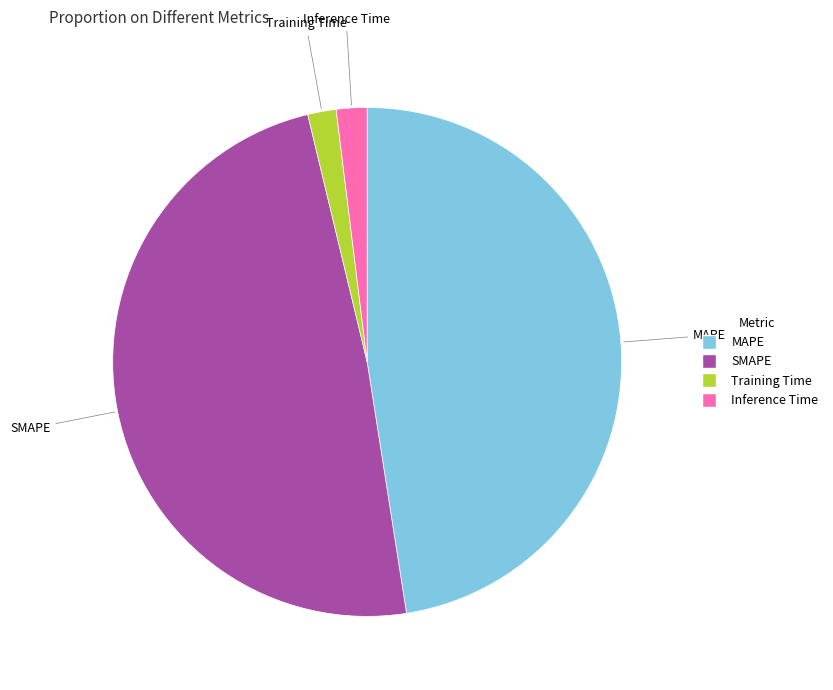

Is it true that MAPE is 60% of the pie?

False